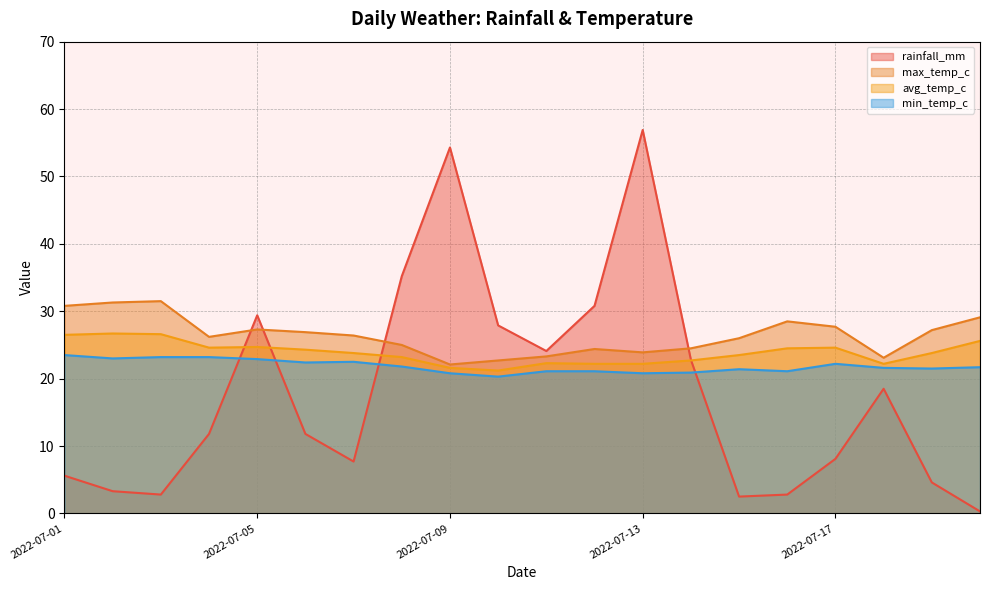

What is the maximum value for avg_temp_c?

26.7